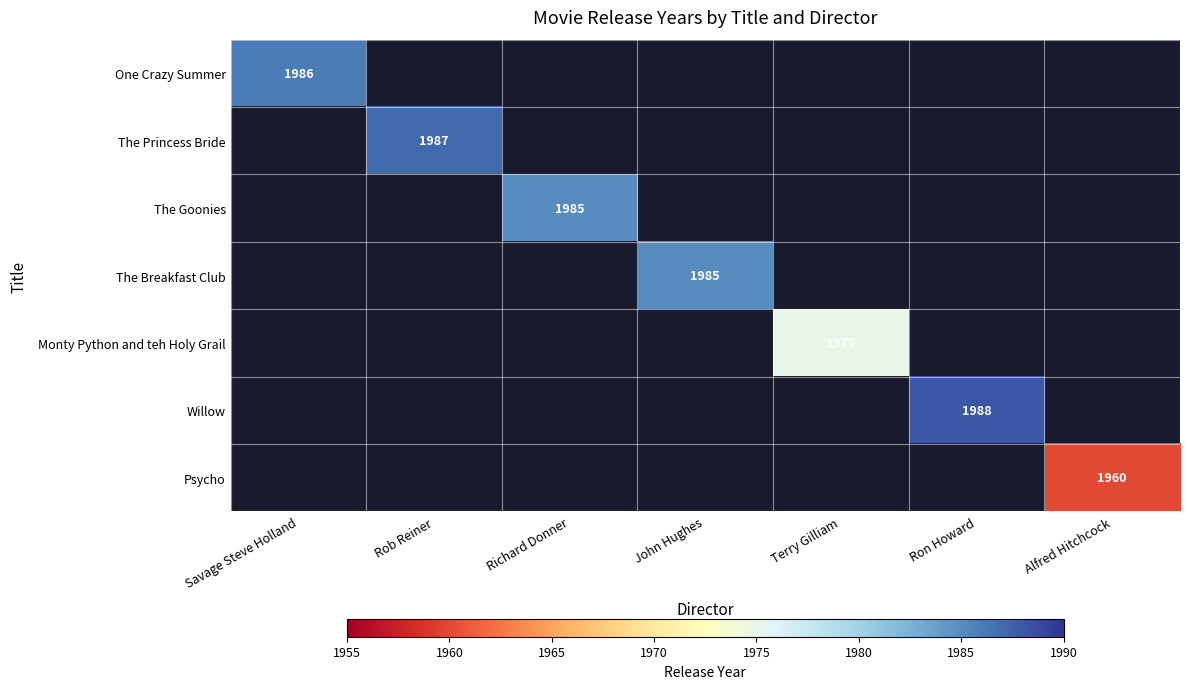

At Alfred Hitchcock, list the series in order from smallest to largest.

One Crazy Summer, The Princess Bride, The Goonies, The Breakfast Club, Monty Python and teh Holy Grail, Willow, Psycho